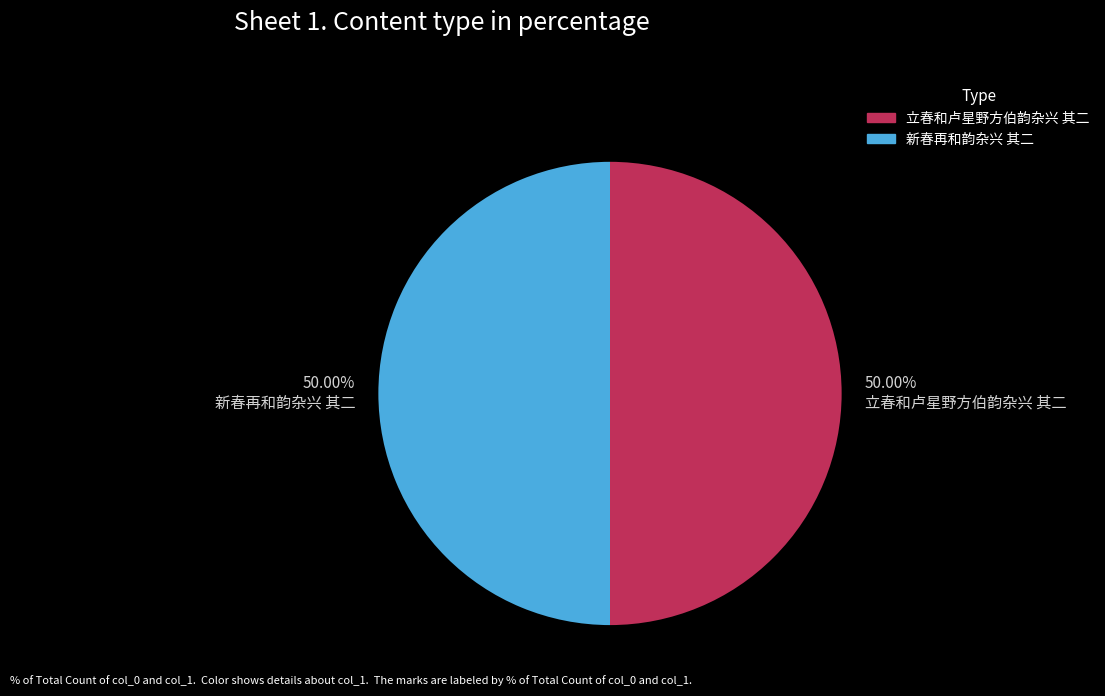

Do 新春再和韵杂兴 其二 and 立春和卢星野方伯韵杂兴 其二 together represent more than half of the pie?

Yes